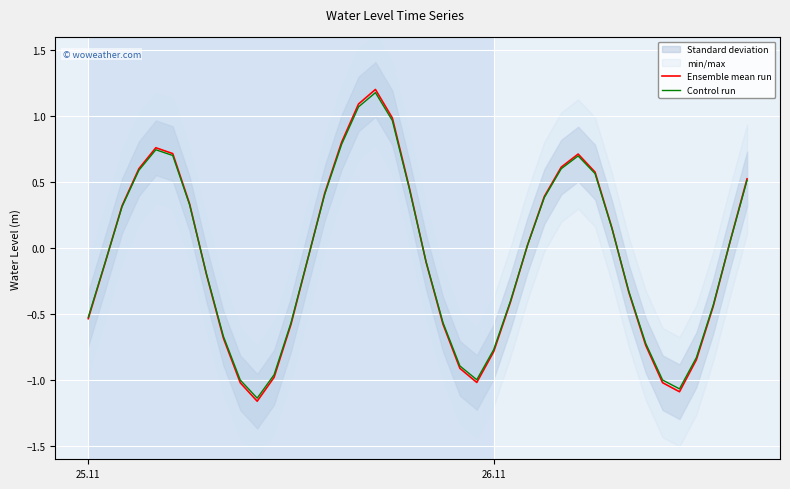

What is the maximum value for Ensemble mean run?

1.2